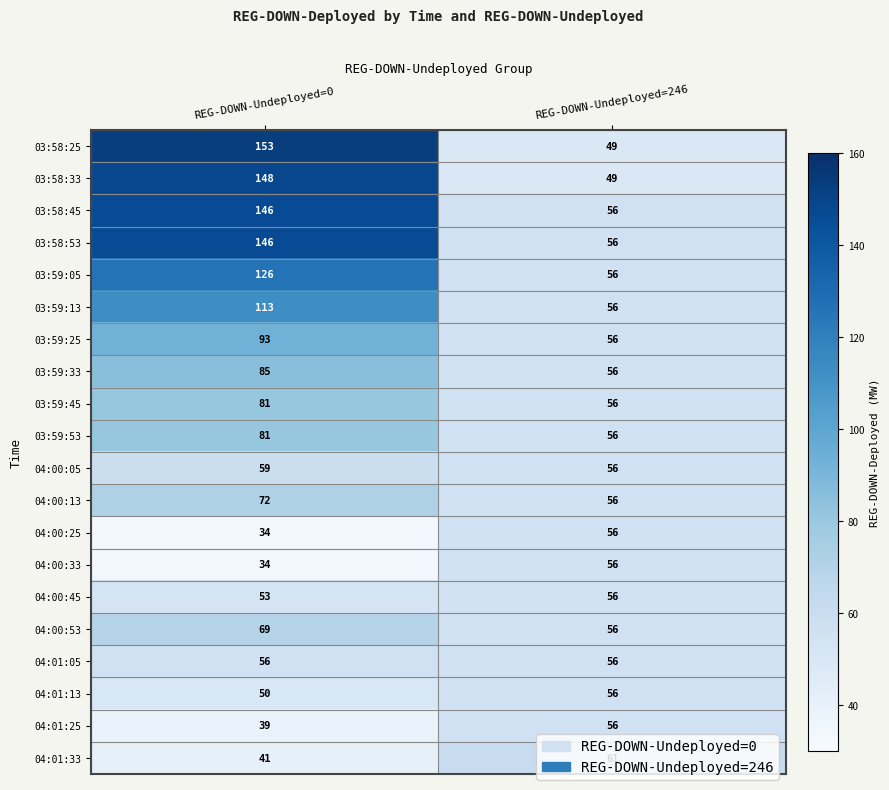

What is the smallest value displayed?

34